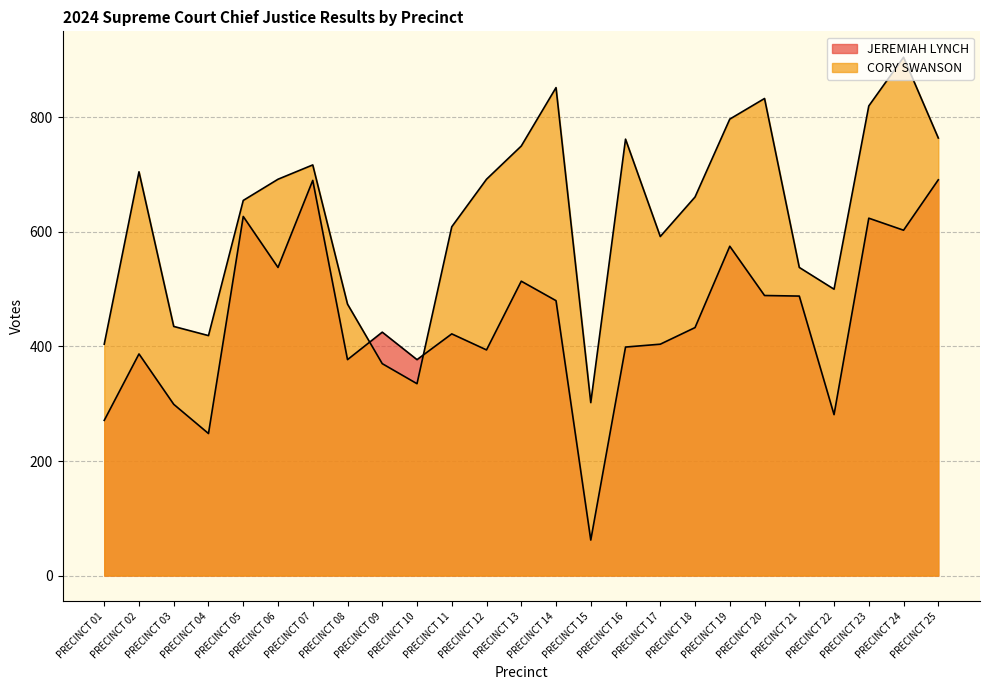

Read the CORY SWANSON value at PRECINCT 15, to the nearest 100.

300